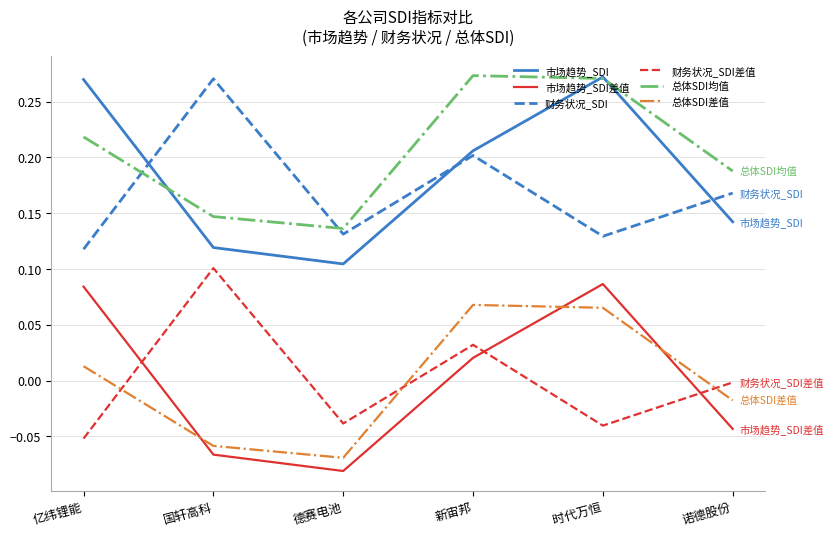

At how many categories does at least one series exceed 0?

6